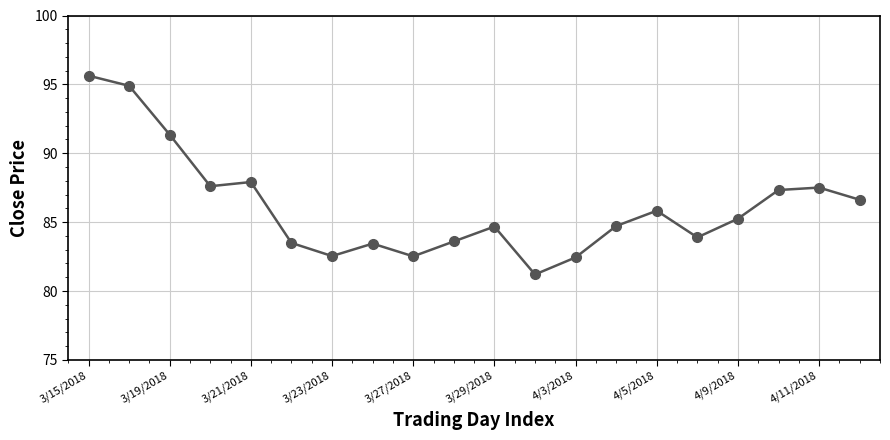

What is the difference between the maximum and minimum values?

14.4